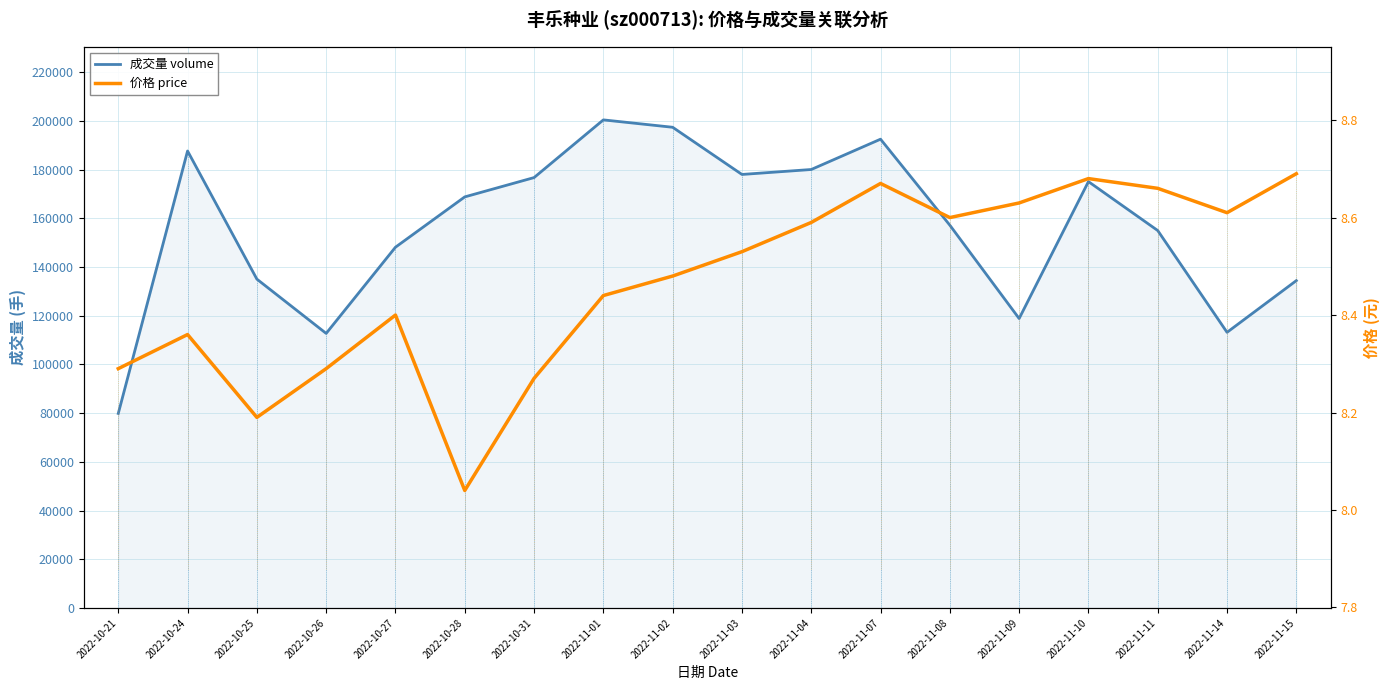

At how many categories does at least one series exceed 115707?

15